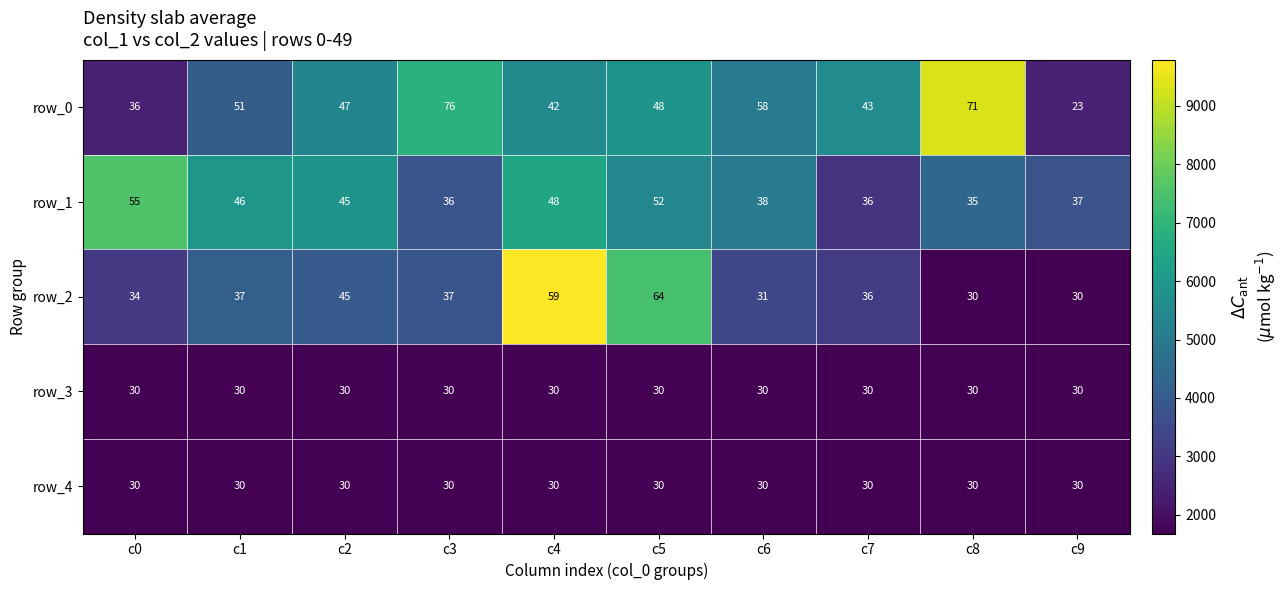

At how many categories does at least one series exceed 53?

6